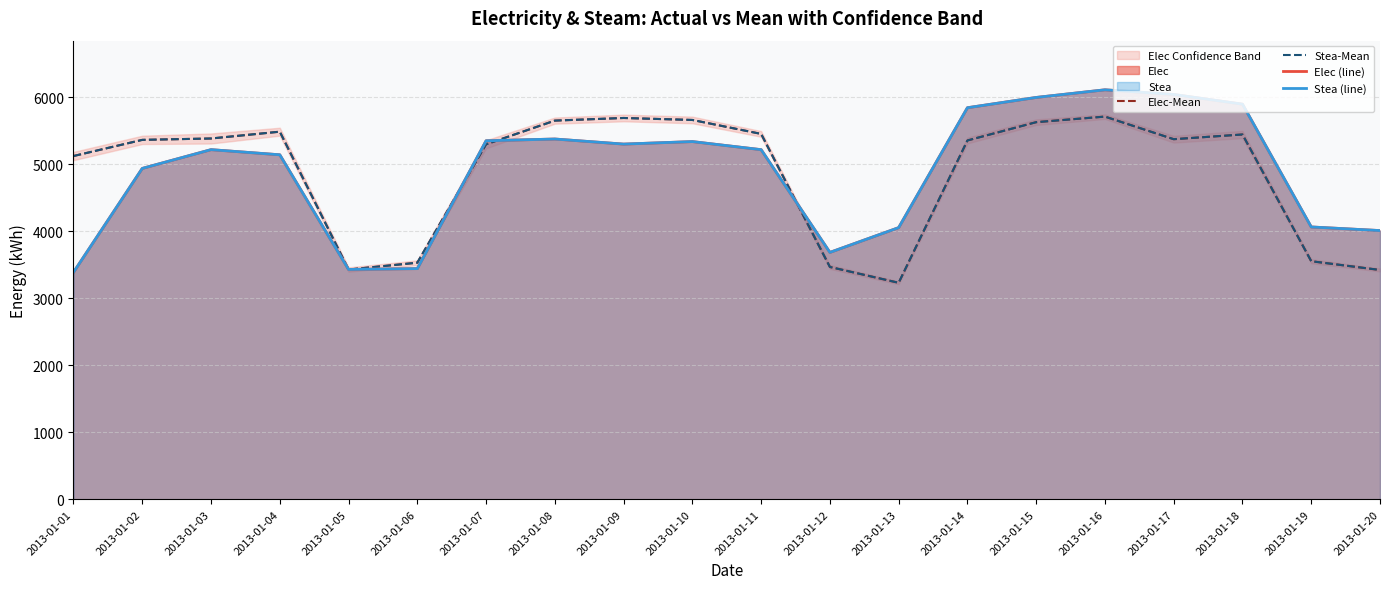

What is the highest value of the Elec (line) series?

6111.8